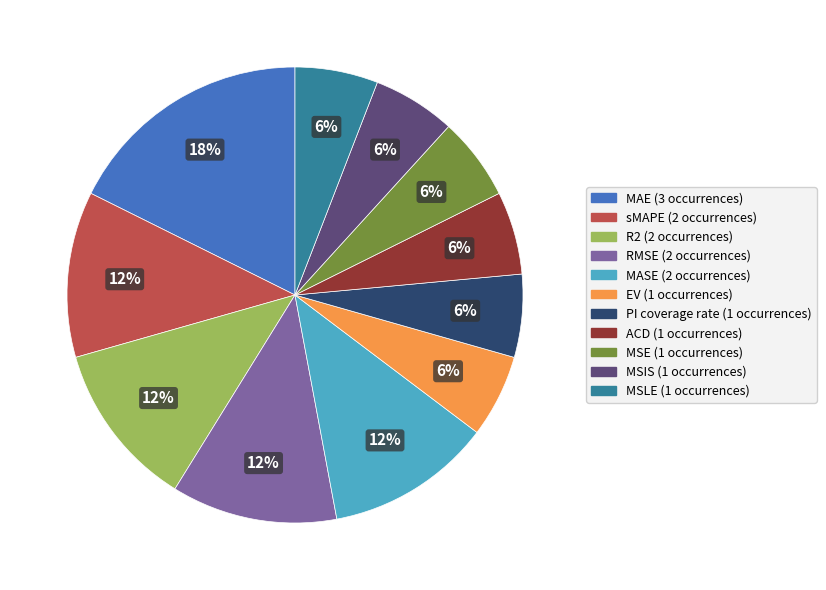

Which has a higher value, MSLE or sMAPE?

sMAPE